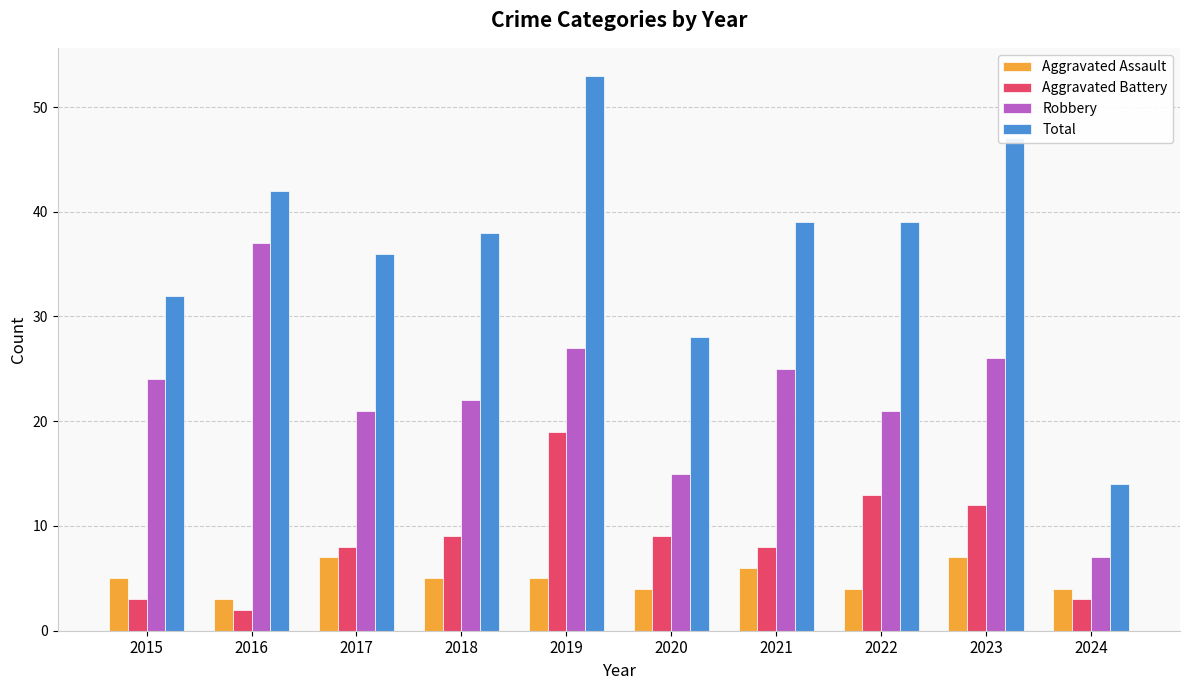

Reading left to right, what are all the values shown in this chart?

Aggravated Assault: 5	3	7	5	5	4	6	4	7	4
Aggravated Battery: 3	2	8	9	19	9	8	13	12	3
Robbery: 24	37	21	22	27	15	25	21	26	7
Total: 32	42	36	38	53	28	39	39	47	14